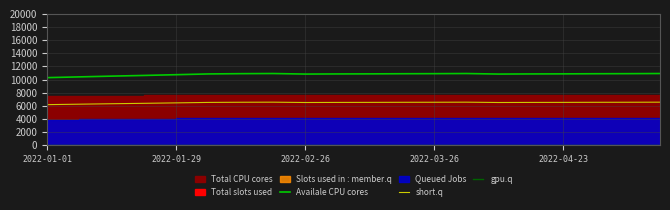

True or false: short.q has more than 2 interior local peaks.

False